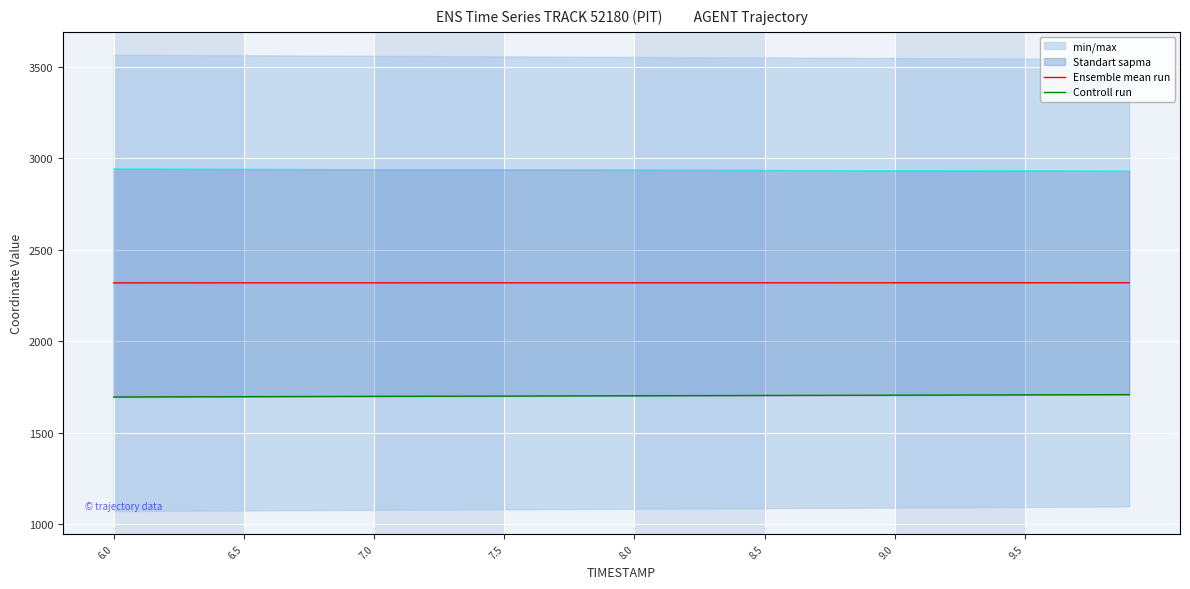

Rank the series by their maximum value, from highest to lowest.

Ensemble mean run, Controll run